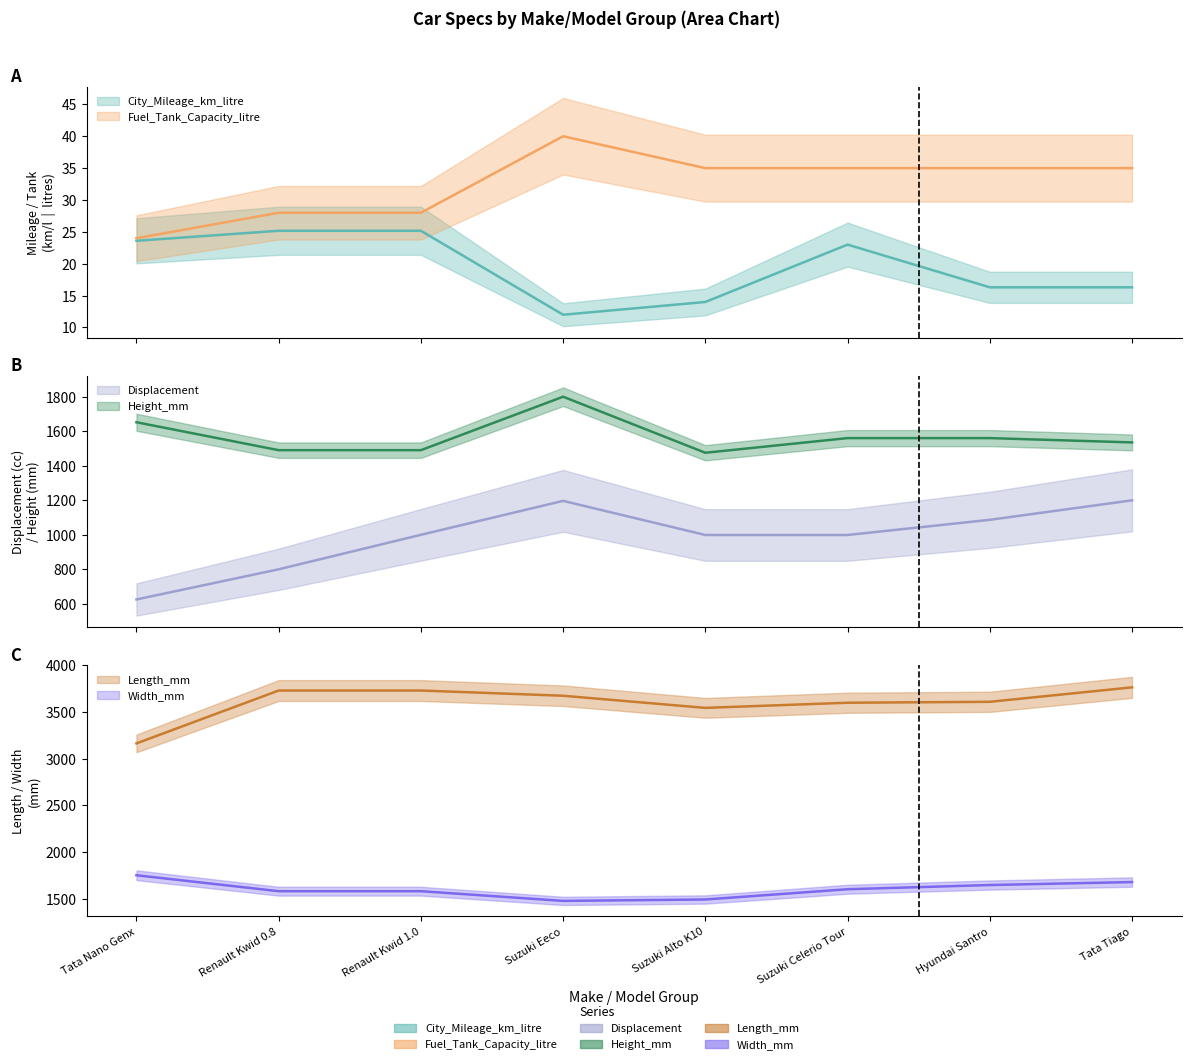

True or false: Fuel_Tank_Capacity_litre has a value of 24.0 at Tata Nano Genx.

True